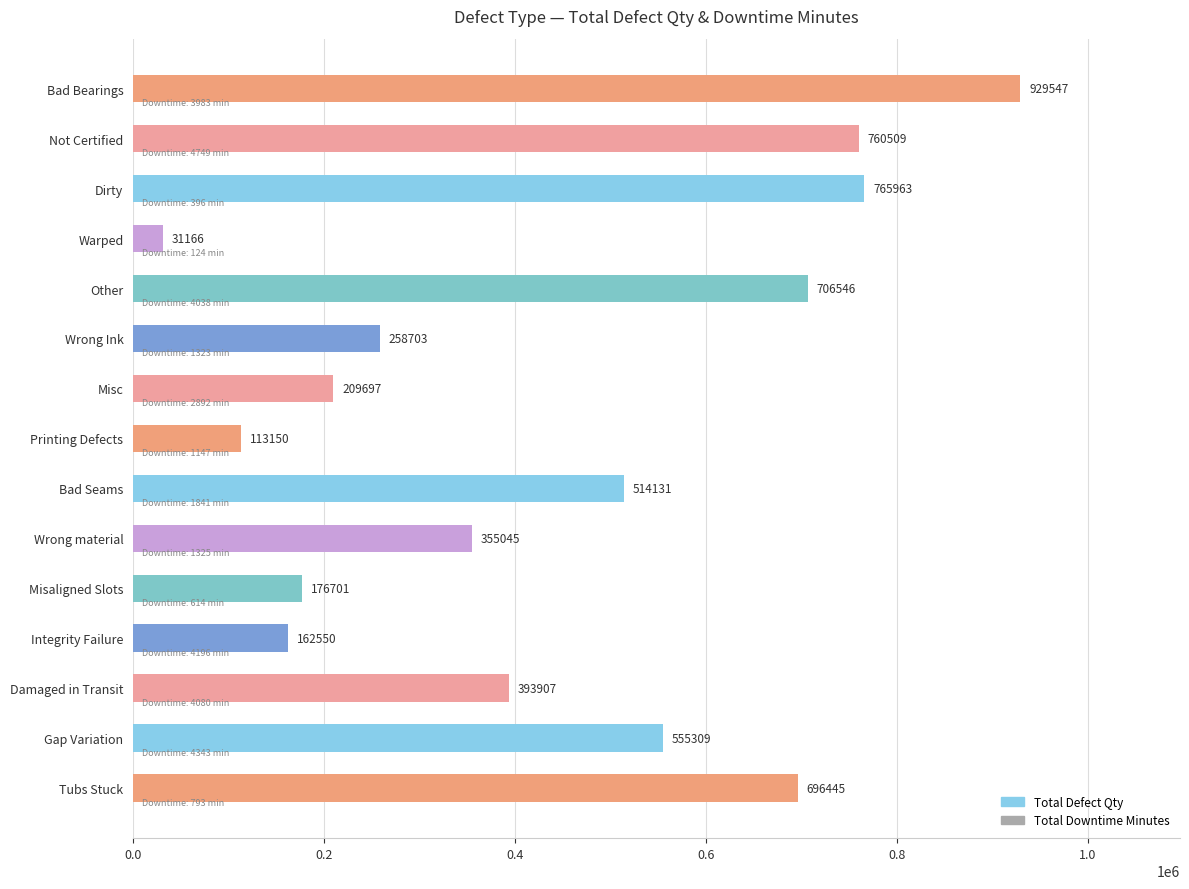

What is the label of the 2nd bar from the bottom?

Gap Variation